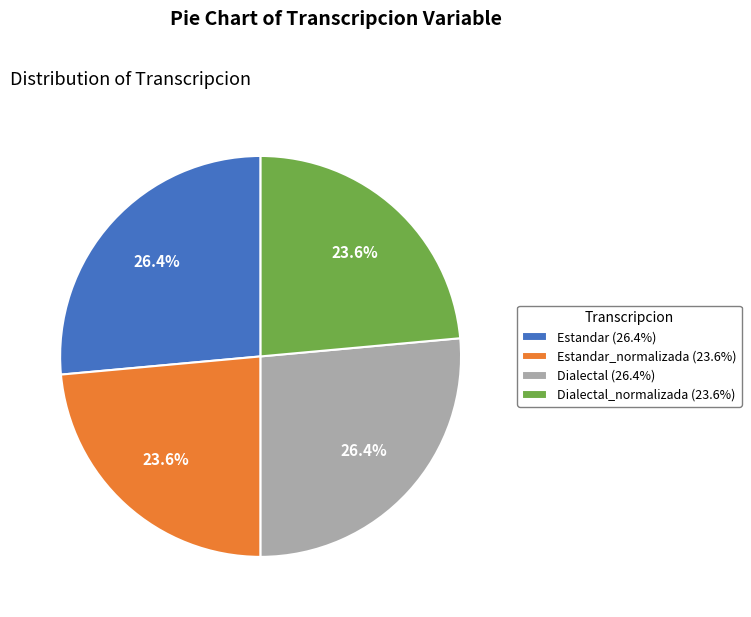

To the nearest percent, what is the difference between the largest and smallest slice percentages?

3%